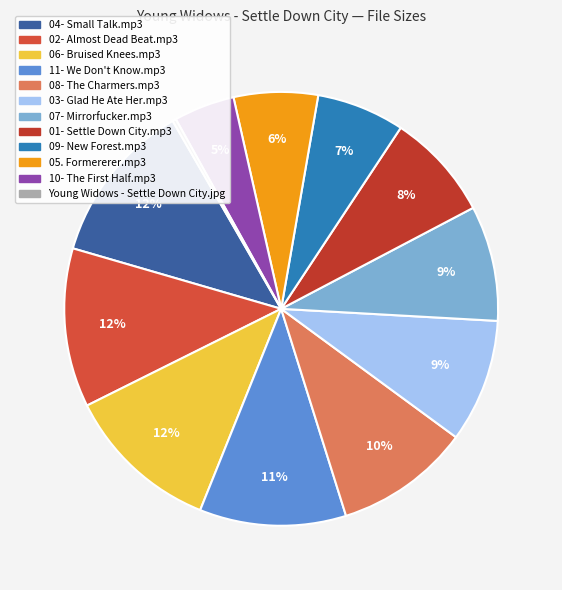

Combined, what portion of the pie is 11- We Don't Know.mp3 and 02- Almost Dead Beat.mp3?

22.8%